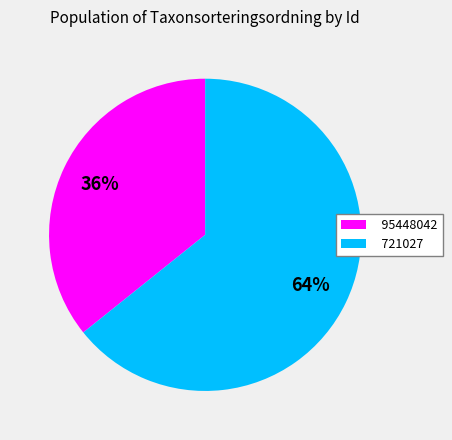

Is it true that 721027 is 50% of the pie?

False